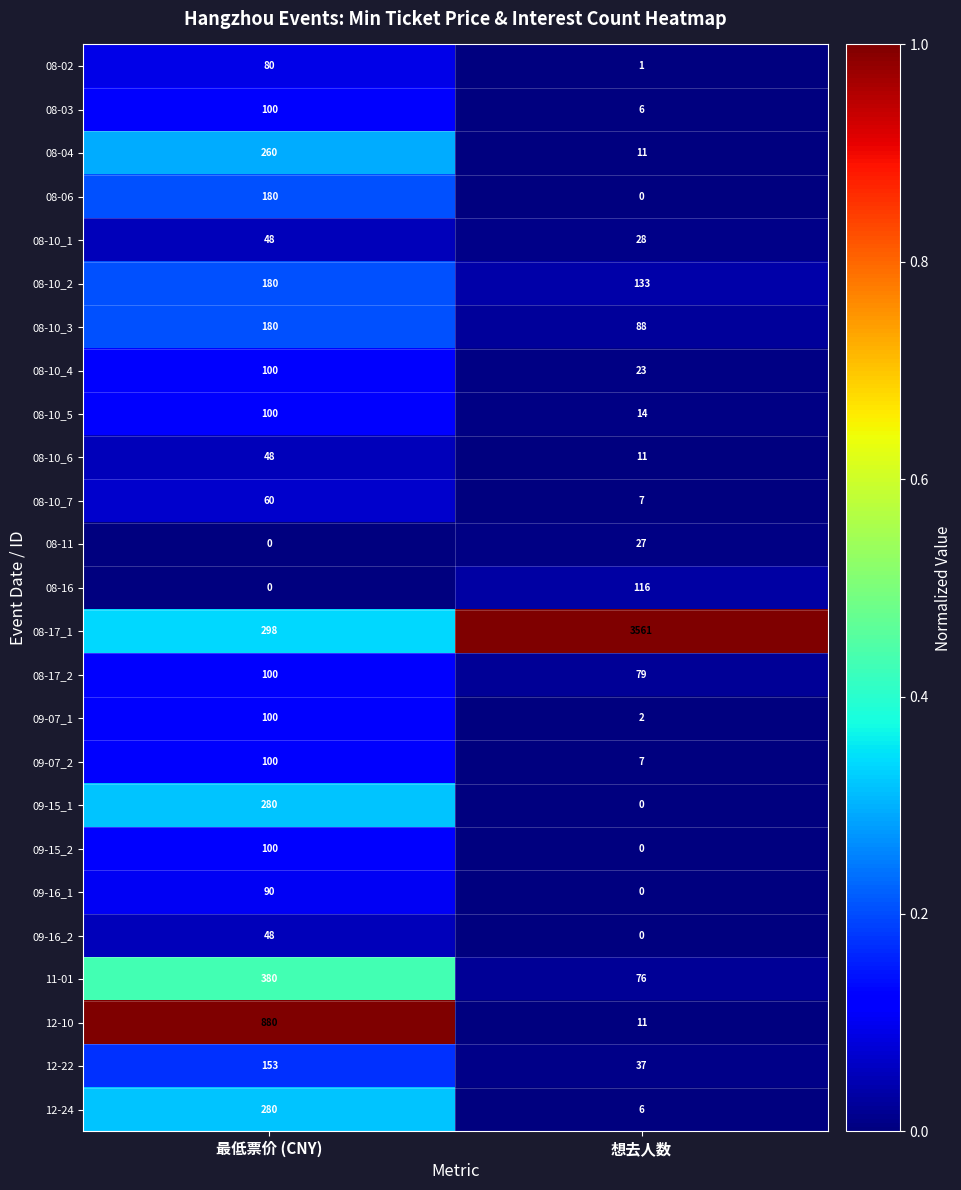

At how many categories does at least one series exceed 0?

2